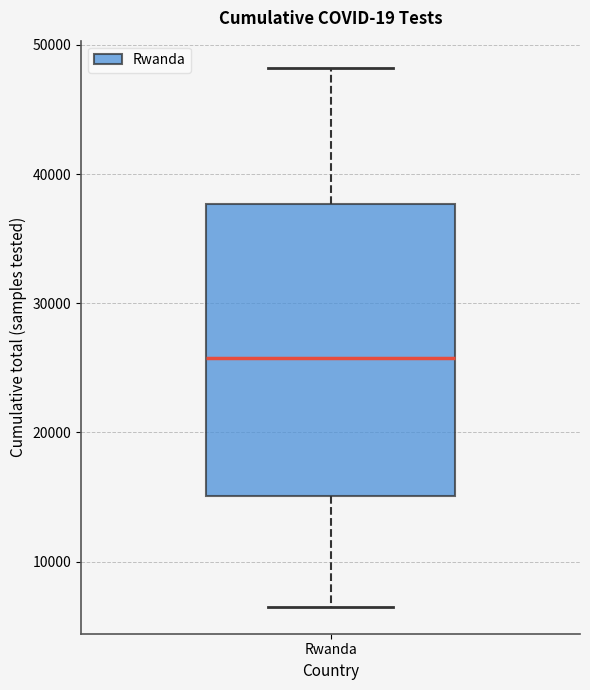

Where does the lower whisker of the box for Rwanda end on the y-axis? The values are not printed on the chart, so give them approximately, as read against the axis.

7000